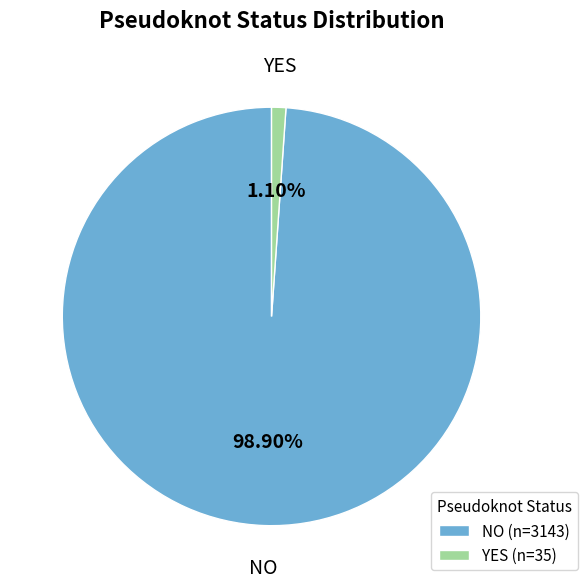

What is the smallest slice in the pie chart?

YES